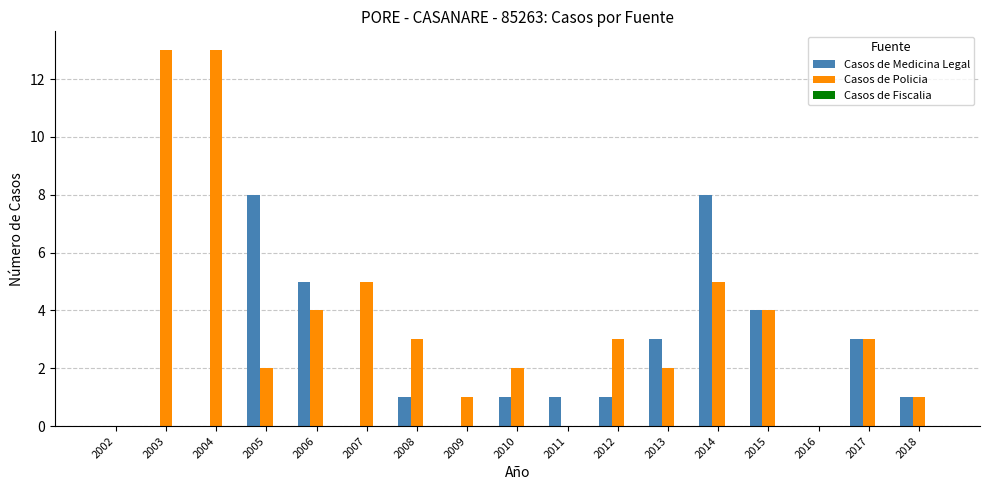

Is it true that Casos de Policia equals 2 at 2009?

False